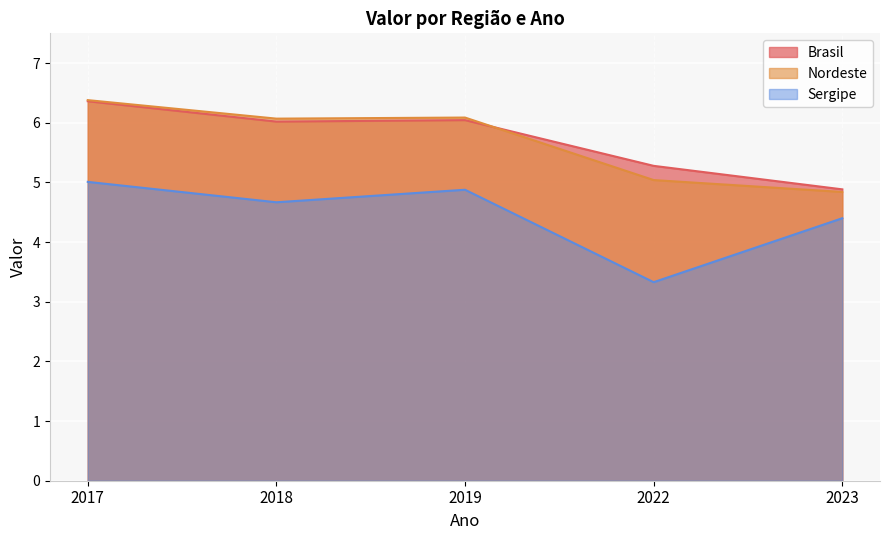

Where does the Nordeste series first go above 6?

2017